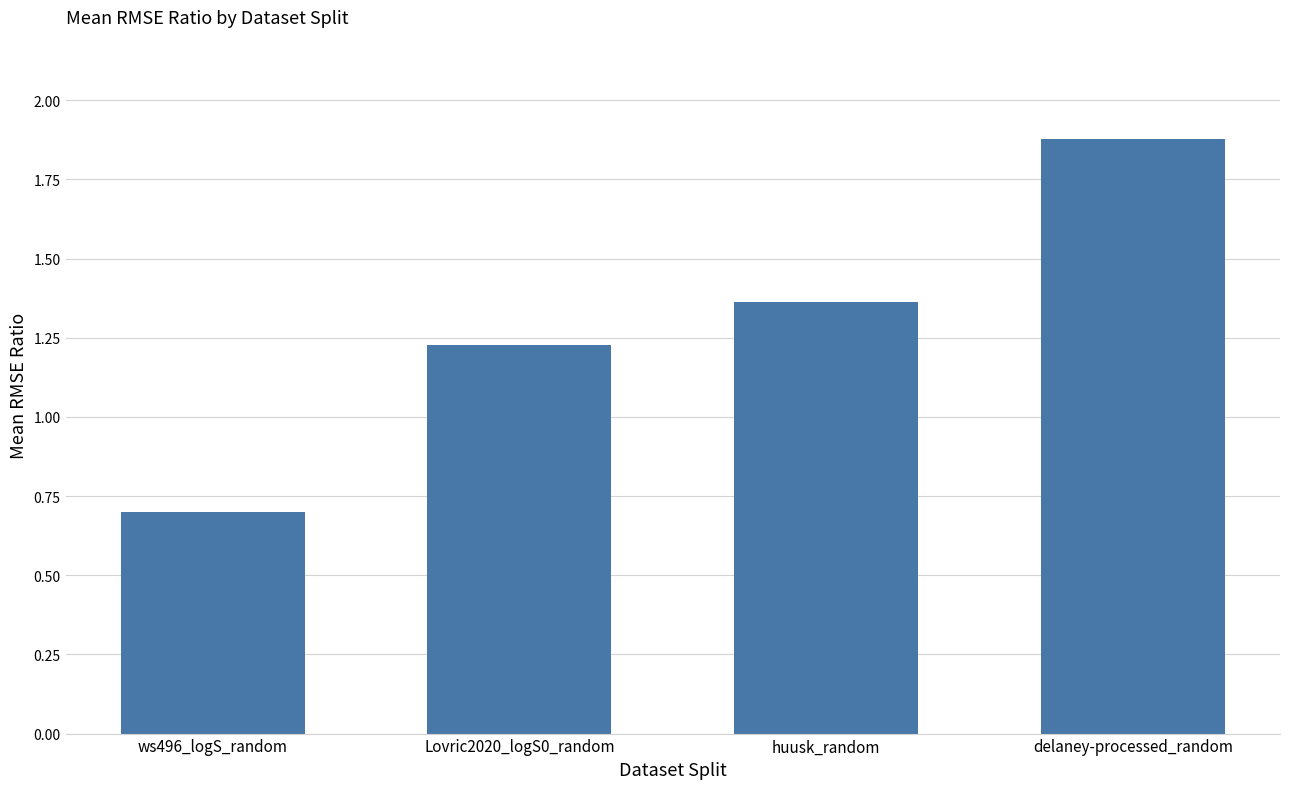

List the labels in order of value, largest first.

delaney-processed_random, huusk_random, Lovric2020_logS0_random, ws496_logS_random